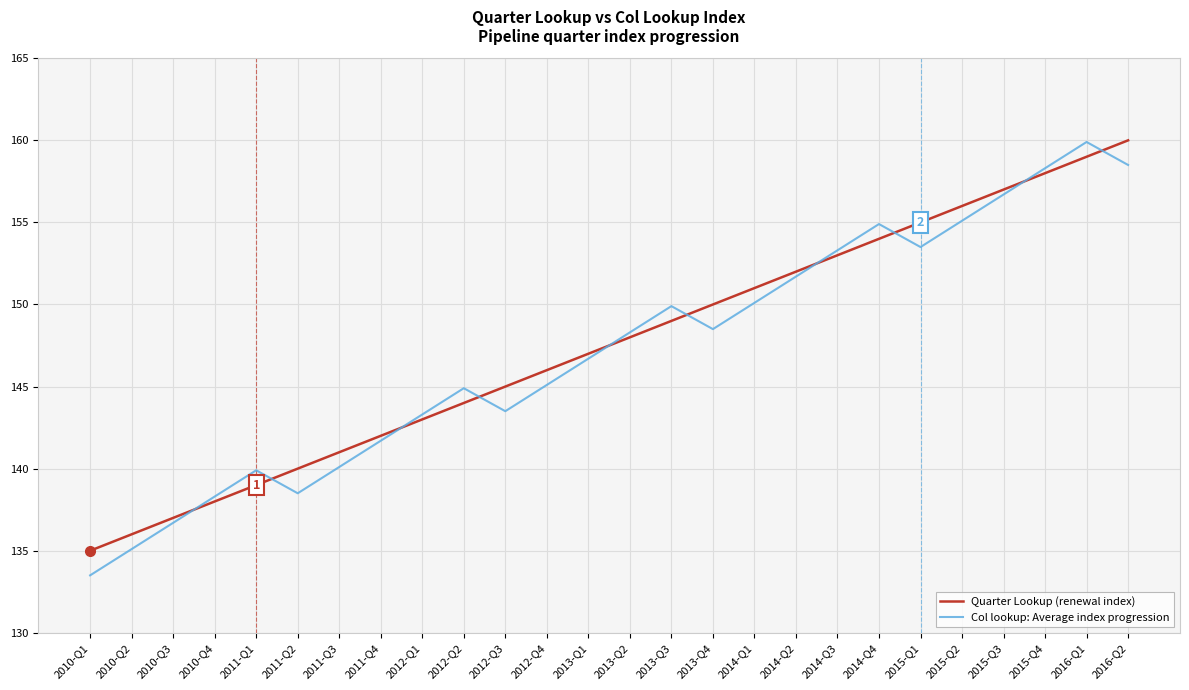

What position from the left is 2013-Q2?

14